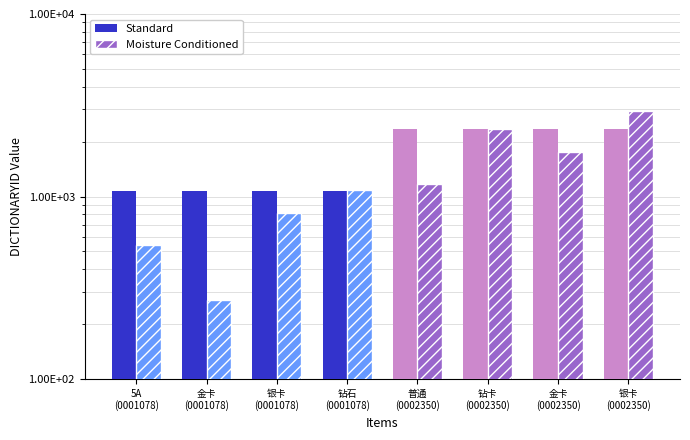

What is the difference between the maximum and second lowest values in the Moisture Conditioned series?

2398